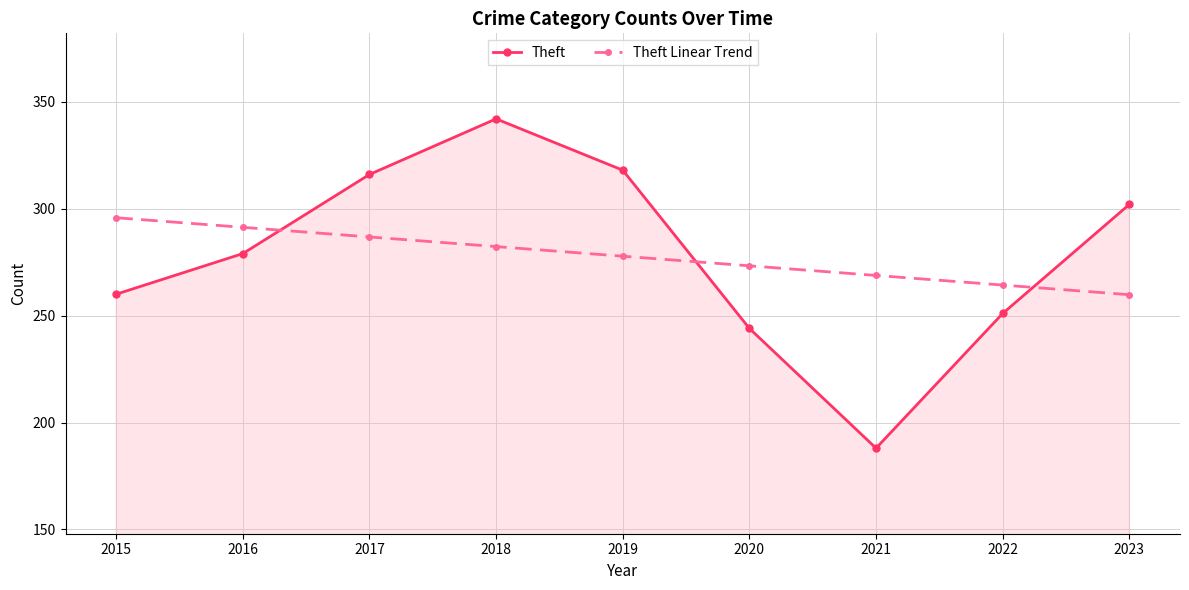

Reading left to right, list all the values displayed in this chart.

Theft: 260.0	279.0	316.0	342.0	318.0	244.0	188.0	251.0	302.0
Theft Linear Trend: 295.8	291.3	286.8	282.3	277.8	273.3	268.8	264.3	259.8